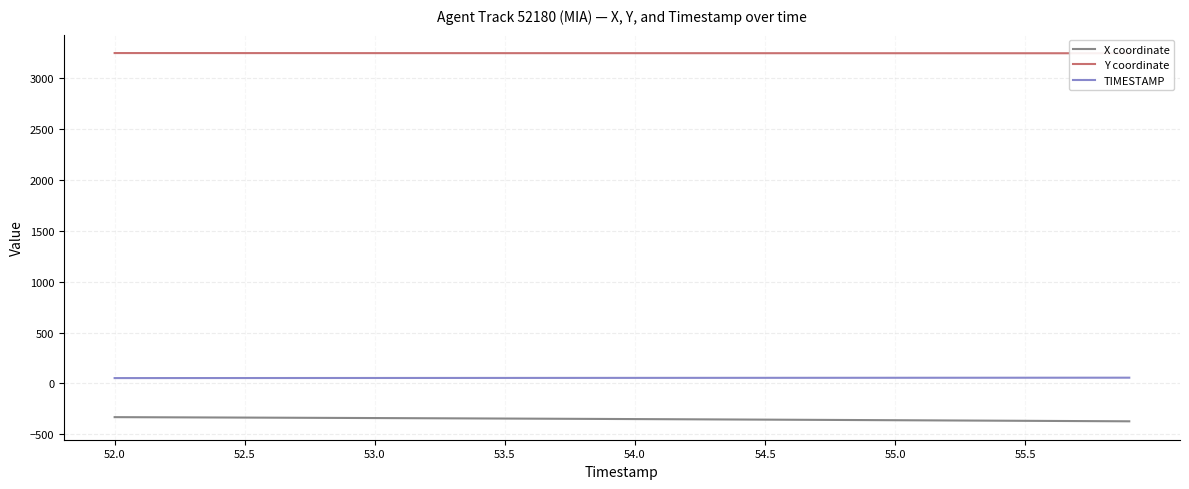

Reading right to left, list all the values displayed in this chart.

X coordinate: -373.3	-372.1	-370.9	-369.7	-368.5	-367.3	-366.1	-364.9	-363.7	-362.5	-361.4	-360.2	-359.1	-358.0	-356.8	-355.7	-354.6	-353.5	-352.4	-351.4	-350.3	-349.3	-348.2	-347.2	-346.2	-345.2	-344.2	-343.2	-342.2	-341.3	-340.3	-339.4	-338.5	-337.6	-336.7	-335.8	-334.9	-334.0	-333.2	-332.3
Y coordinate: 3247.6	3247.6	3247.7	3247.7	3247.8	3247.8	3247.8	3247.9	3247.9	3248.0	3248.0	3248.1	3248.1	3248.1	3248.2	3248.2	3248.3	3248.3	3248.4	3248.4	3248.4	3248.5	3248.5	3248.6	3248.6	3248.7	3248.7	3248.8	3248.8	3248.9	3249.0	3249.0	3249.1	3249.2	3249.2	3249.3	3249.4	3249.5	3249.6	3249.6
TIMESTAMP: 55.9	55.8	55.7	55.6	55.5	55.4	55.3	55.2	55.1	55.0	54.9	54.8	54.7	54.6	54.5	54.4	54.3	54.2	54.1	54.0	53.9	53.8	53.7	53.6	53.5	53.4	53.3	53.2	53.1	53.0	52.9	52.8	52.7	52.6	52.5	52.4	52.3	52.2	52.1	52.0